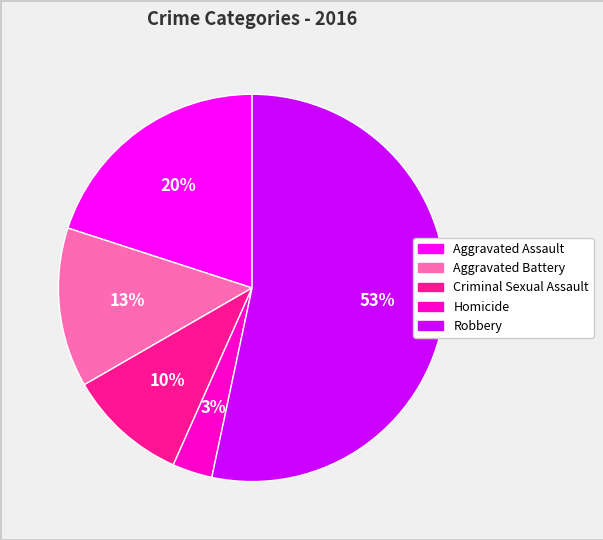

Does Aggravated Assault represent more than half of the total?

No